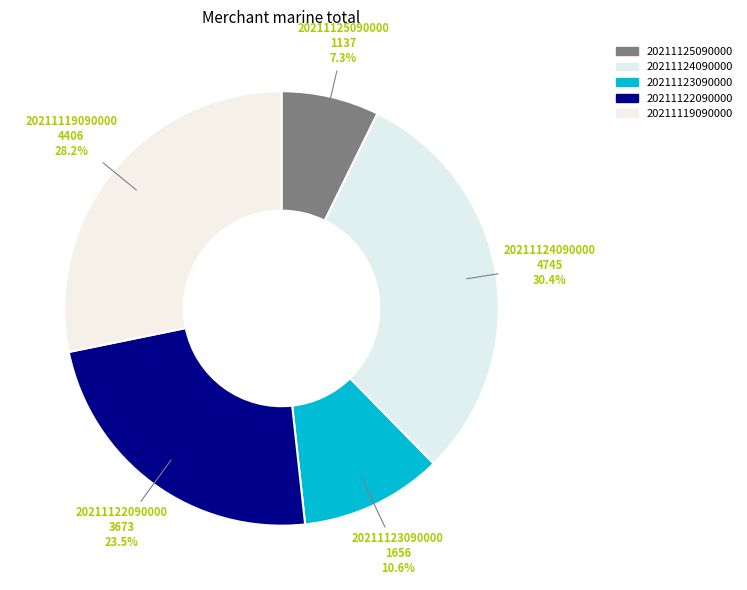

Count the number of slices in the pie.

5